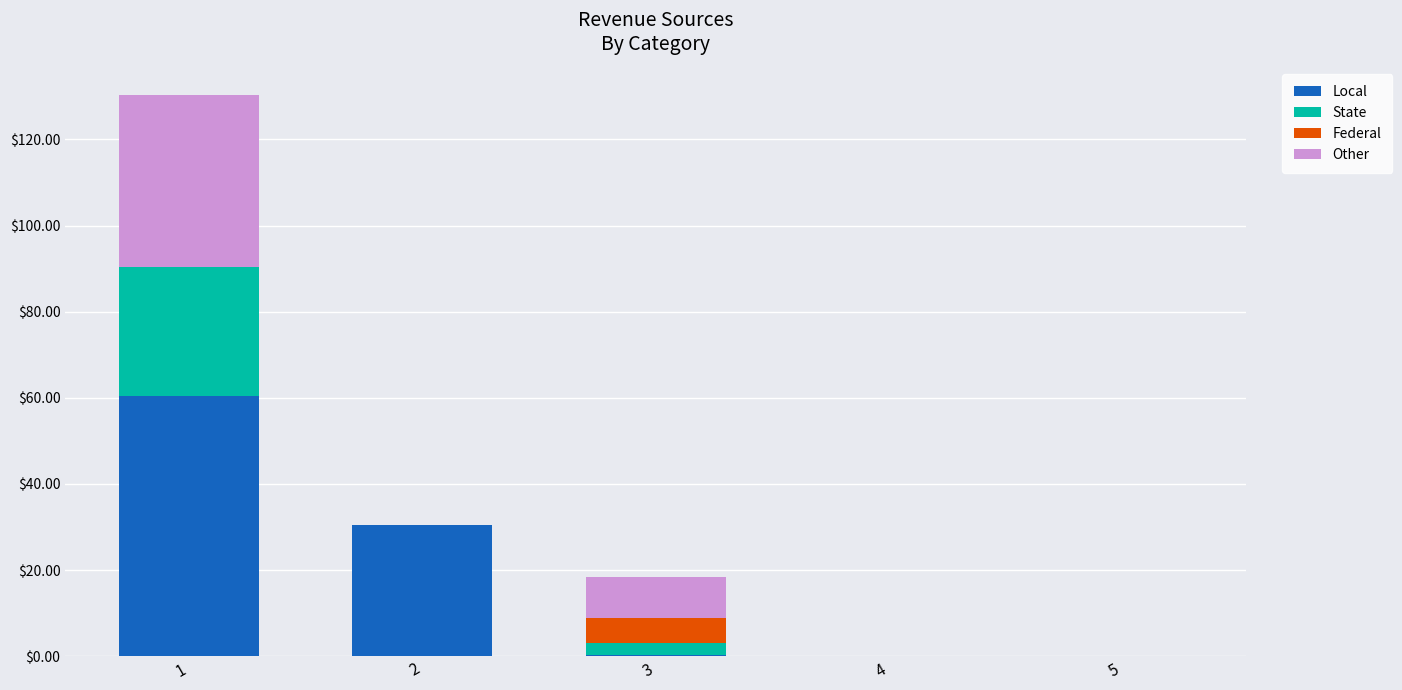

Are the bars horizontal?

No